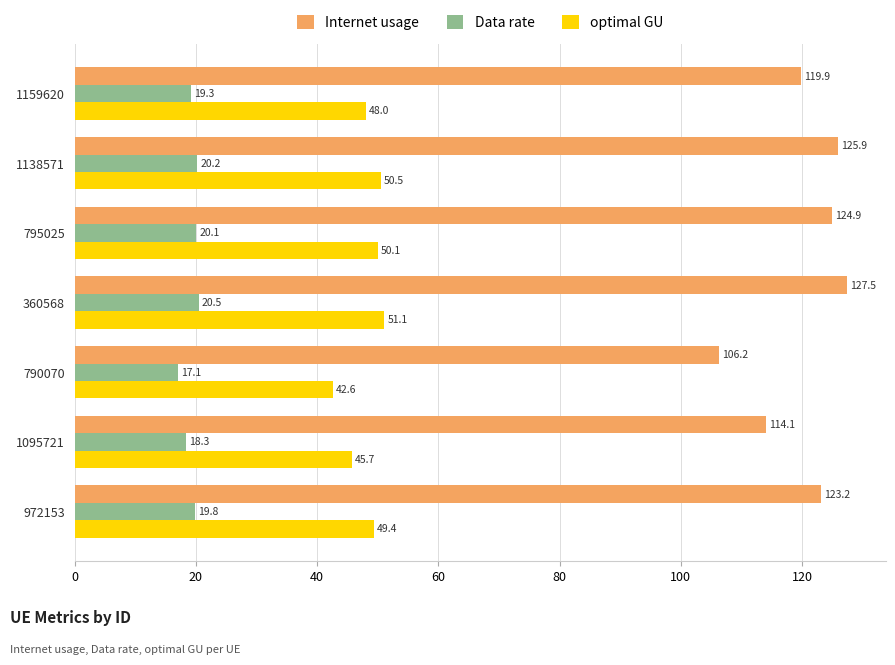

Read the optimal GU value at 972153.

49.4